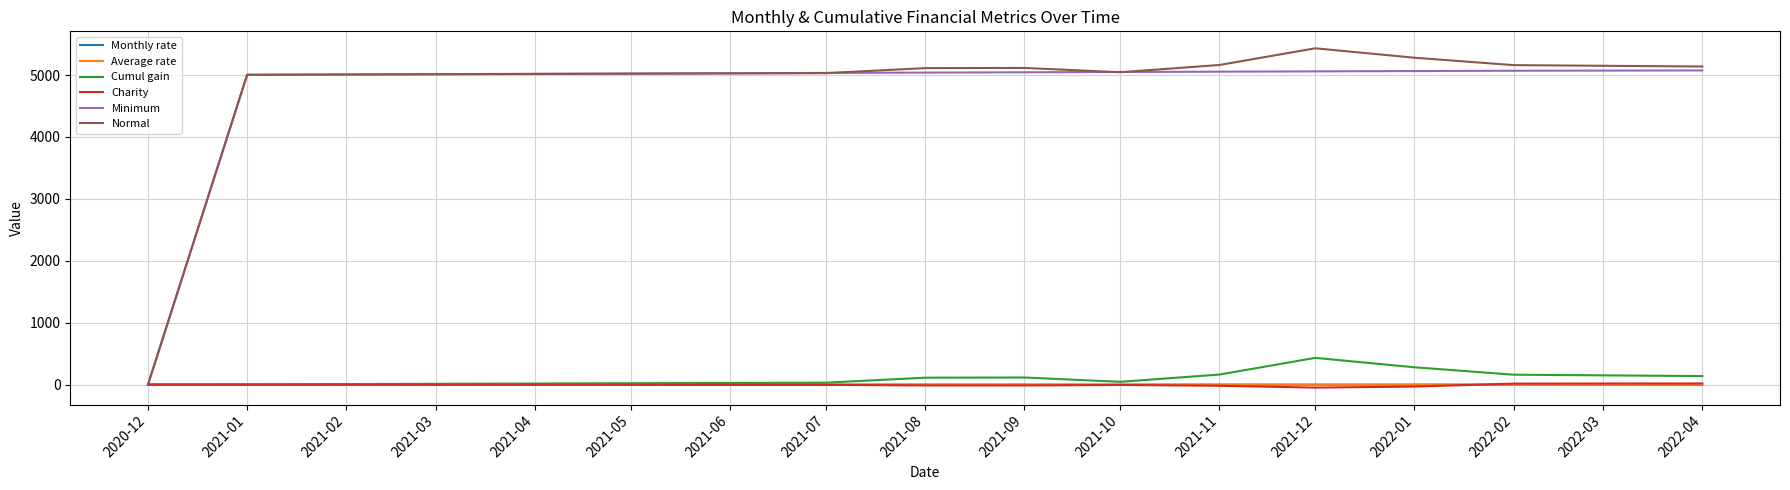

What is the highest value of the Cumul gain series?

432.4